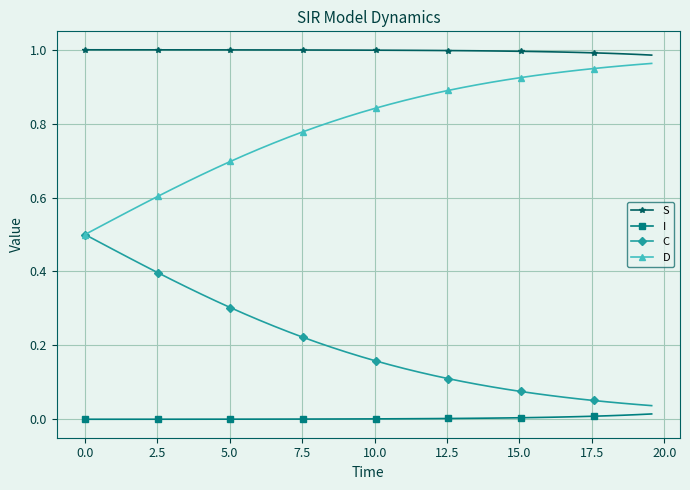

At how many categories does at least one series exceed 0?

40